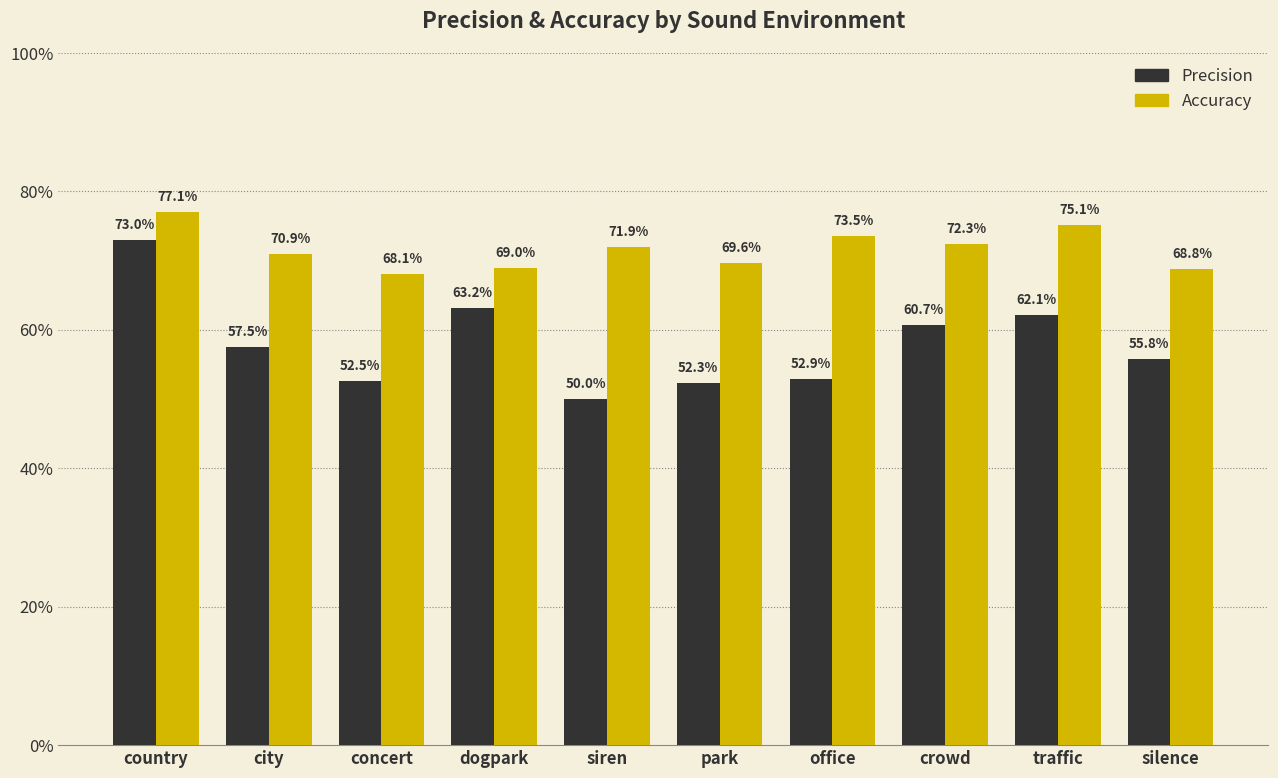

What are all the series names shown in the legend?

Precision, Accuracy